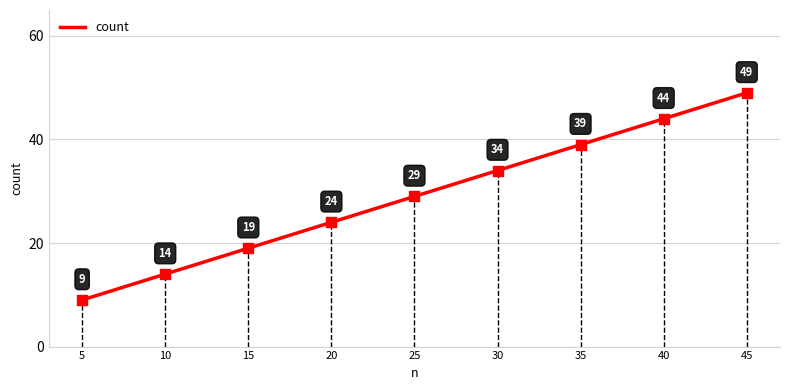

What is the ratio of the value at 20 to the value at 45?

0.5